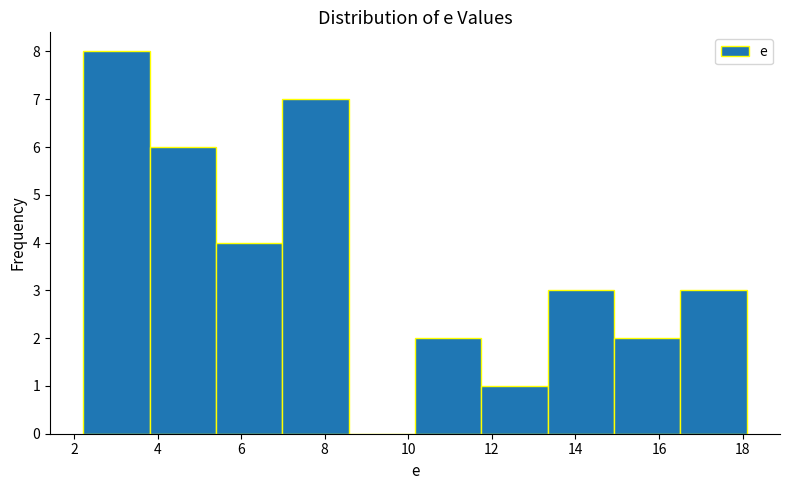

Reading left to right, list every bar in this chart as the range it spans on the x-axis followed by its height. Neither the bar edges nor the heights are printed on the chart, so give them approximately, as read against the axes.

2.2 to 3.8: 8
3.8 to 5.4: 6
5.4 to 7.0: 4
7.0 to 8.6: 7
8.6 to 10.2: 0
10.2 to 11.8: 2
11.8 to 13.4: 1
13.4 to 15.0: 3
15.0 to 16.6: 2
16.6 to 18.2: 3